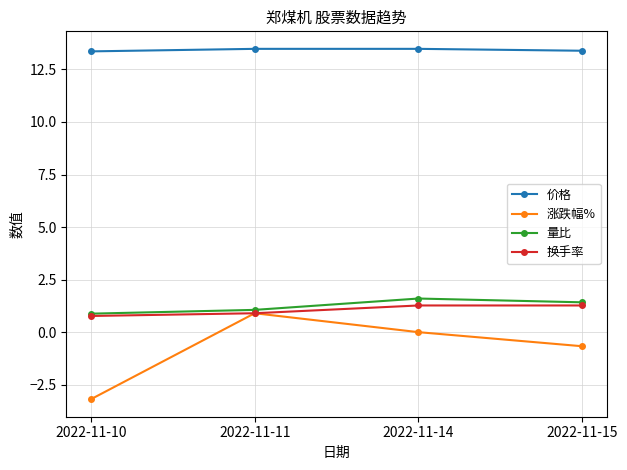

What is the difference between the second highest and minimum values in the 量比 series?

0.5